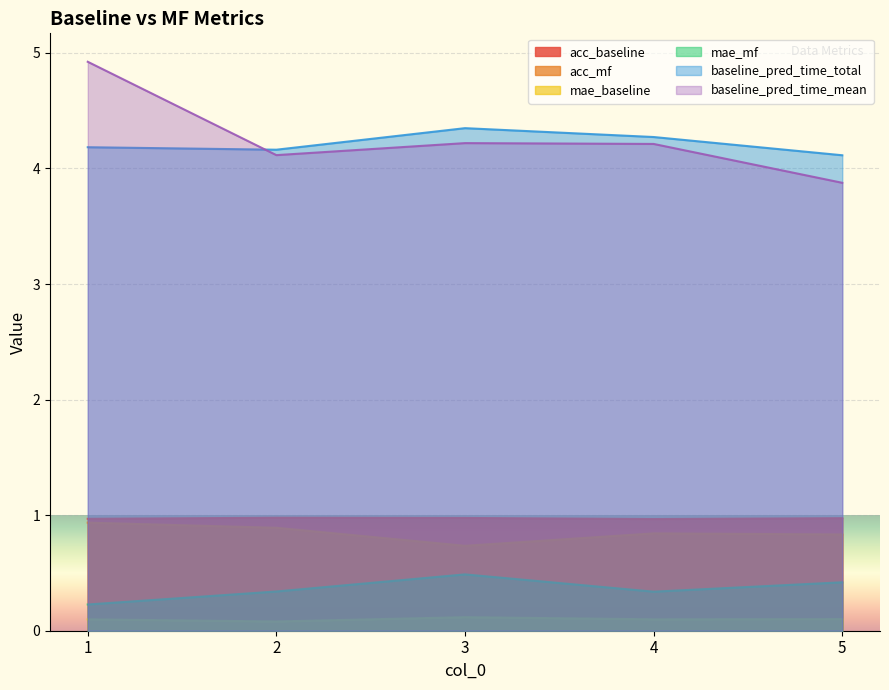

What is the minimum value for mae_mf?

0.2